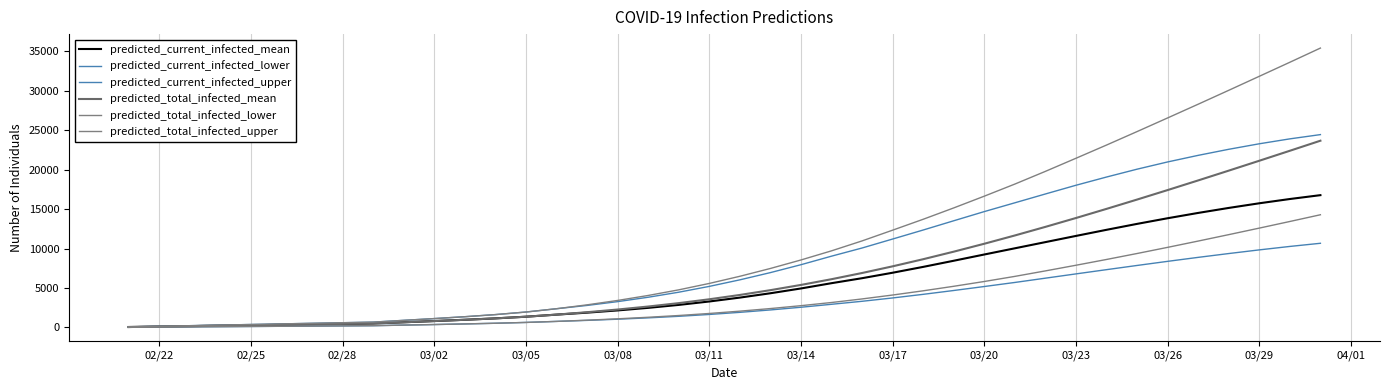

Does the chart display data point markers on the line(s)?

No